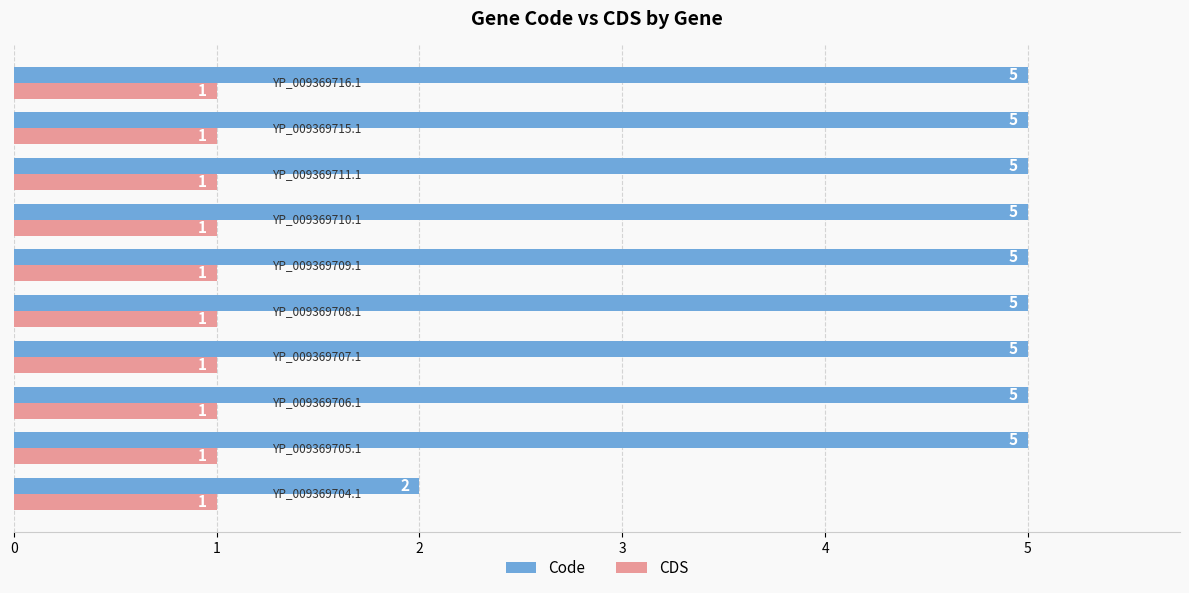

At how many categories does at least one series exceed 3?

9